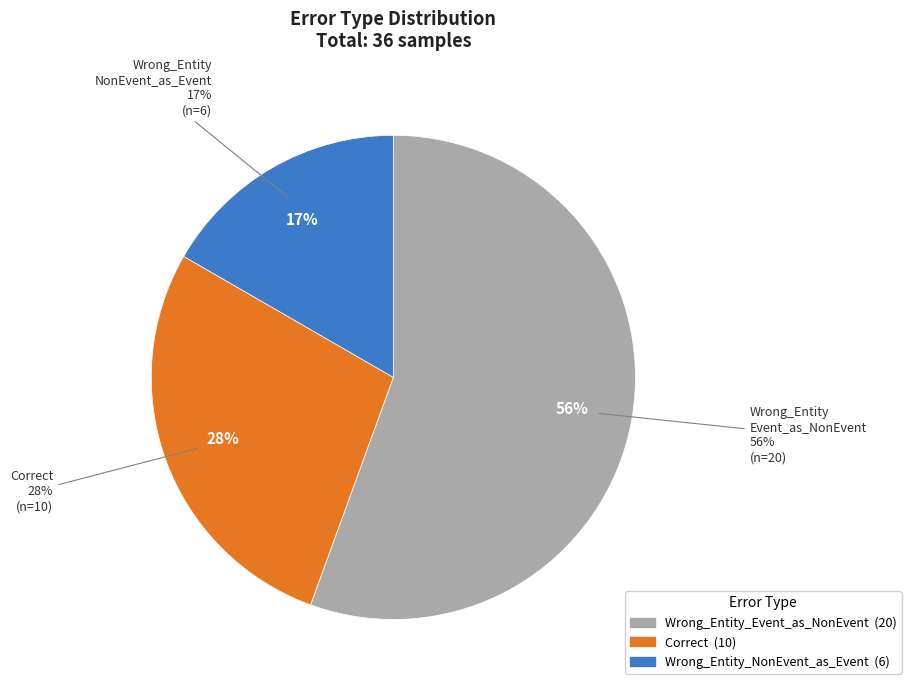

What is the largest slice in the pie chart?

Wrong_Entity_Event_as_NonEvent